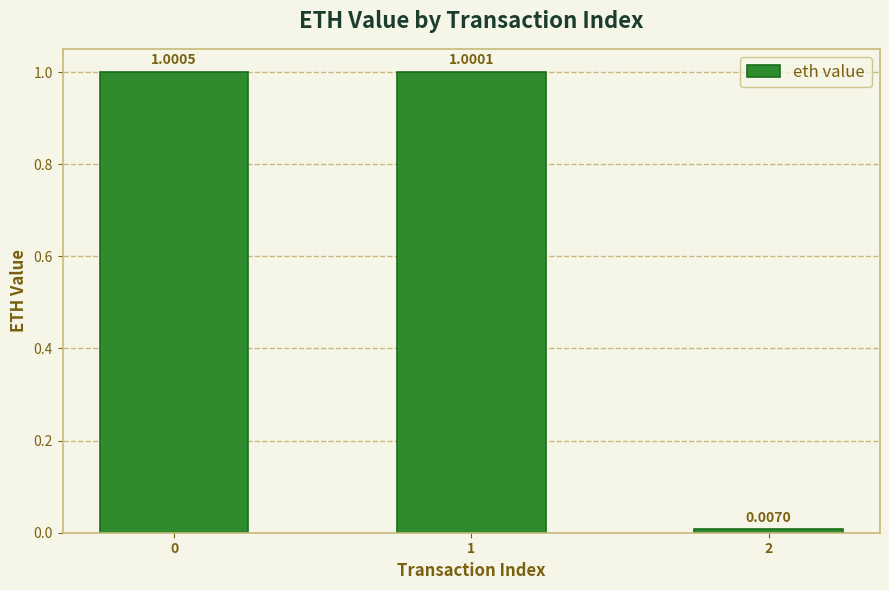

At which label is the value closest to 0?

2